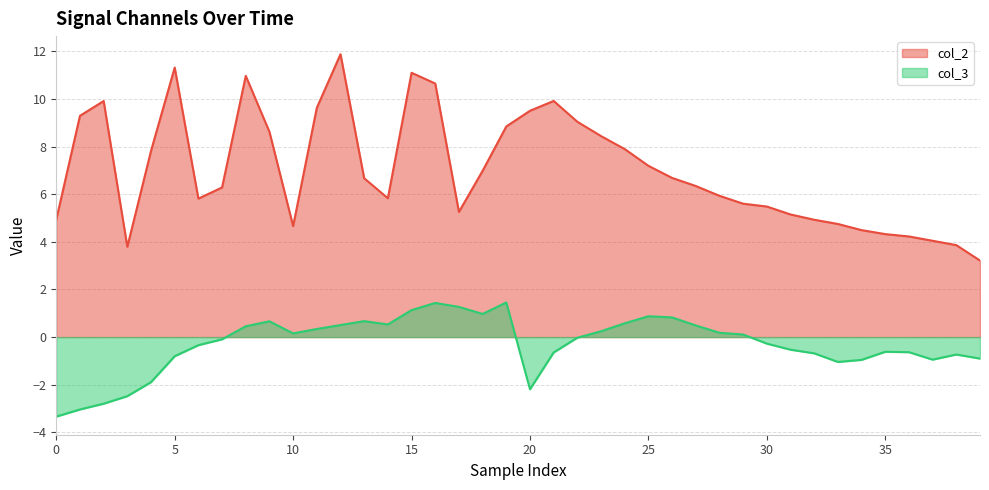

Is the value of col_2 at 9 greater than the value of col_3 at 32?

Yes